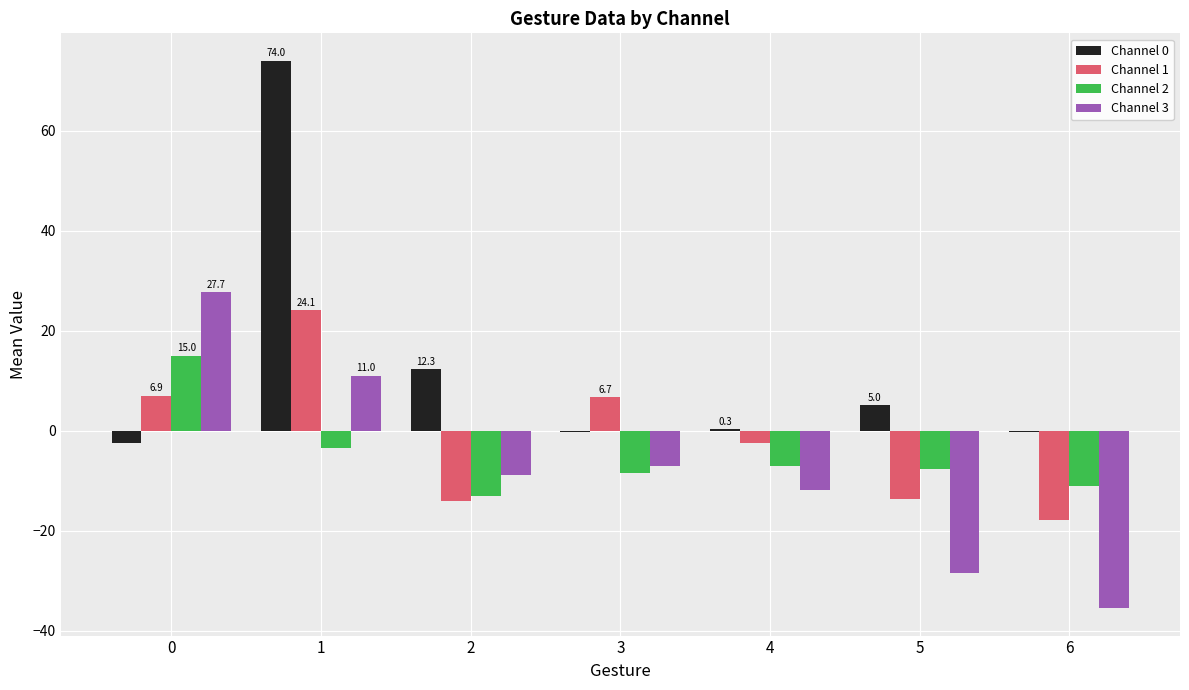

True or false: Channel 2 has a value of -4.7 at 3.

False